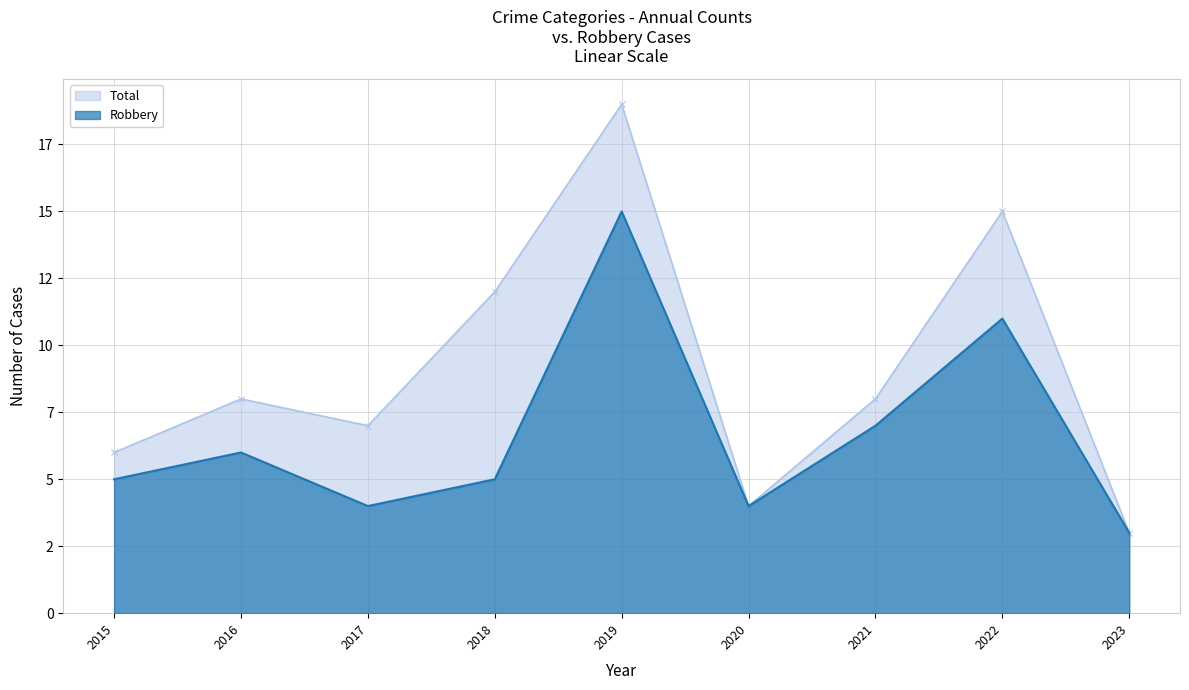

How many data points in Robbery are less than 5?

3